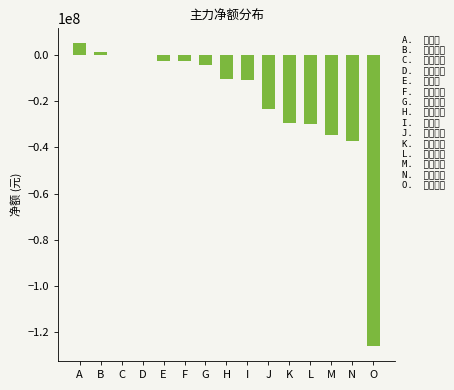

Reading left to right, transcribe all the data shown in this chart.

A=4997917	B=1142838	C=201070	D=-146173	E=-2514010	F=-2600371	G=-4345218	H=-10224203	I=-10704531	J=-23167178	K=-29561236	L=-29685247	M=-34510042	N=-37267002	O=-125935807